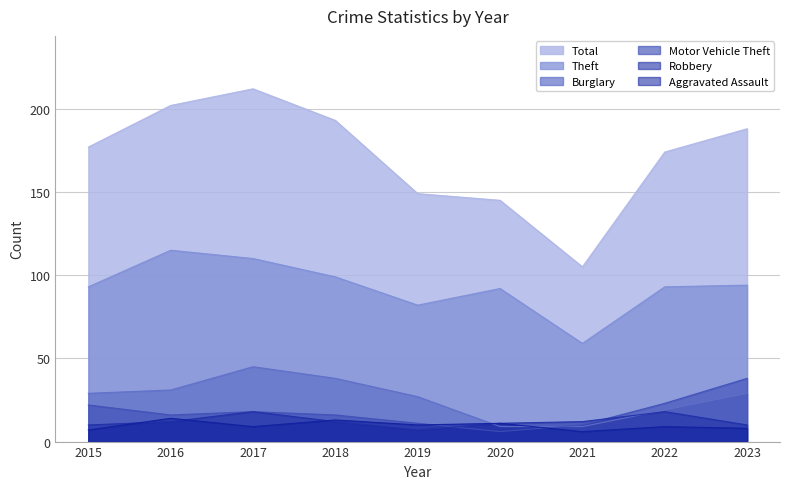

Is the value of Robbery at 2020 greater than the value of Total at 2016?

No